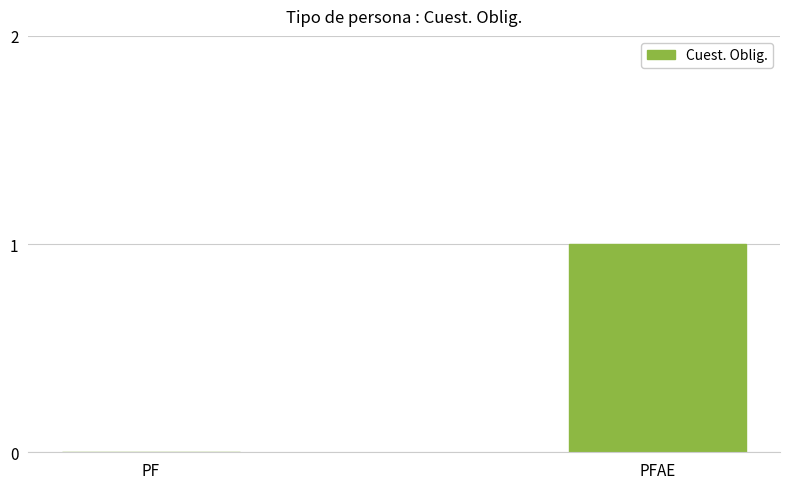

Reading left to right, transcribe all the data shown in this chart.

0	1